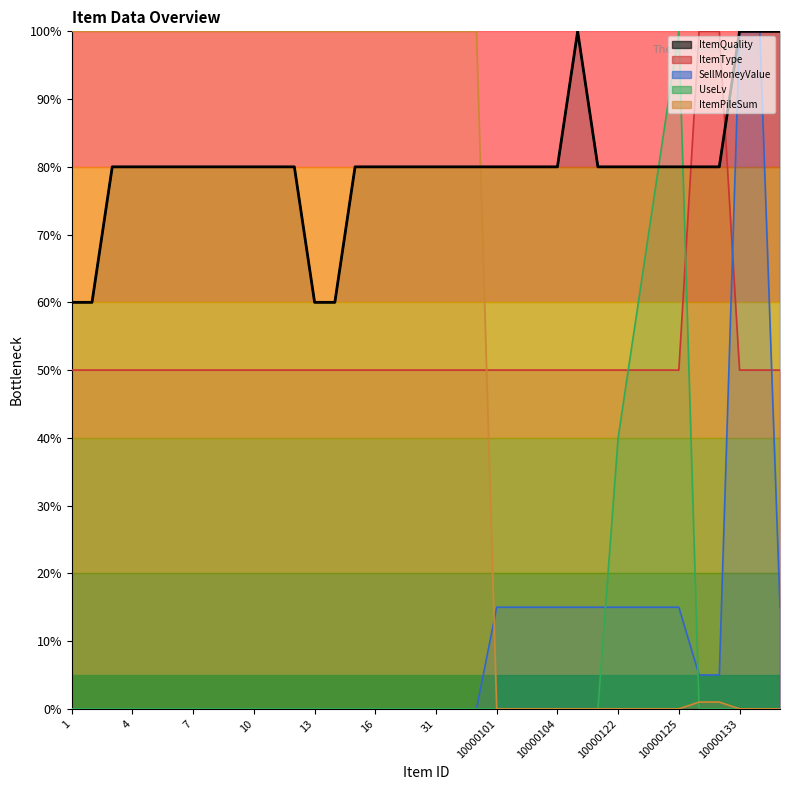

True or false: the data shows 37 at 4.

False